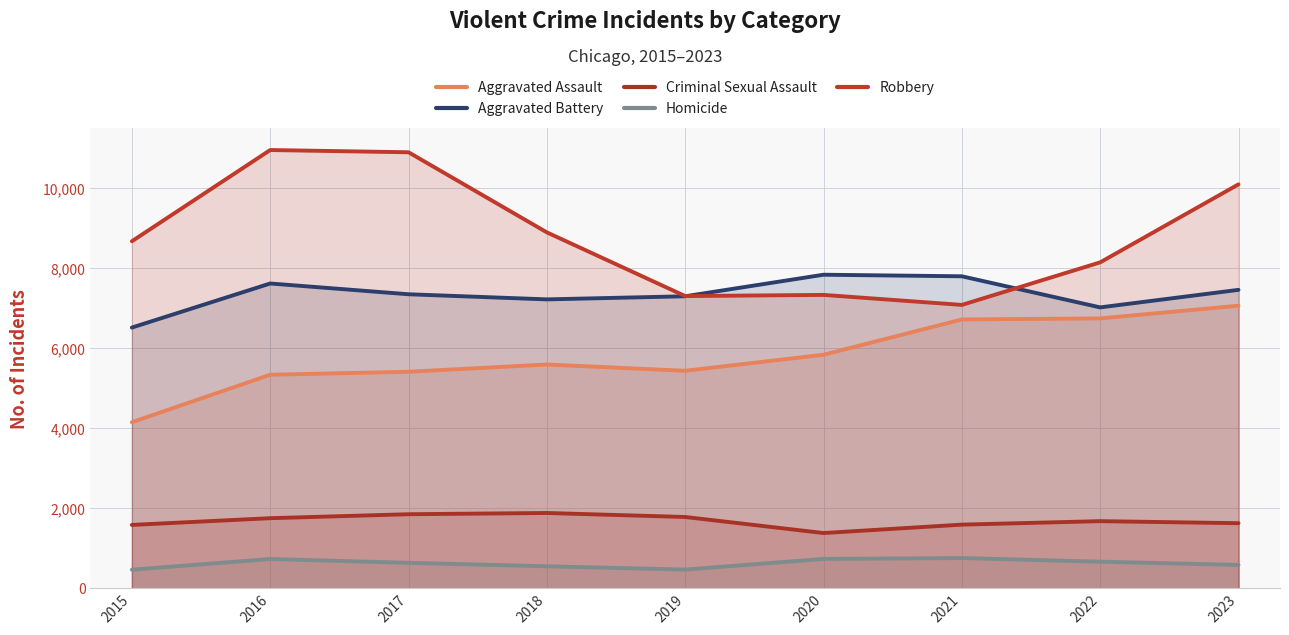

At 2020, list the series in order from largest to smallest.

Aggravated Battery, Robbery, Aggravated Assault, Criminal Sexual Assault, Homicide